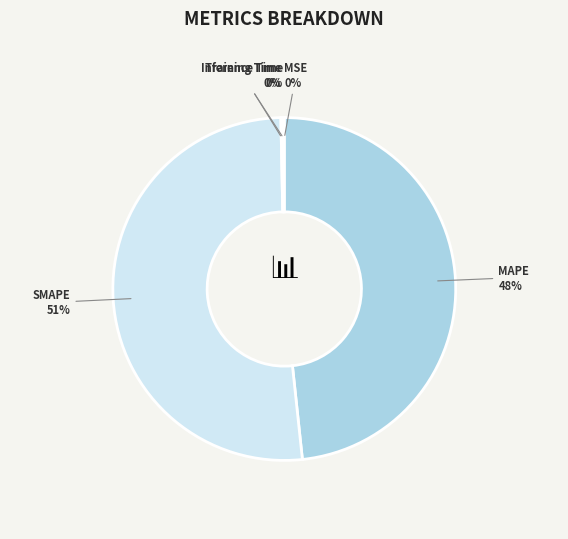

Does MAPE account for over 50% of the chart?

No